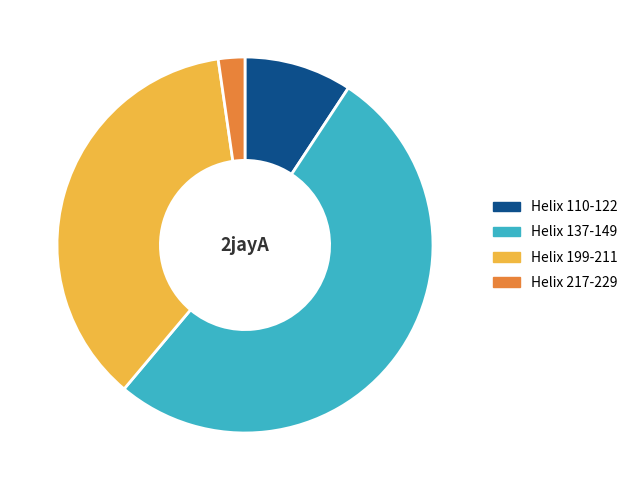

Rank the categories by value from lowest to highest.

Helix 217-229, Helix 110-122, Helix 199-211, Helix 137-149